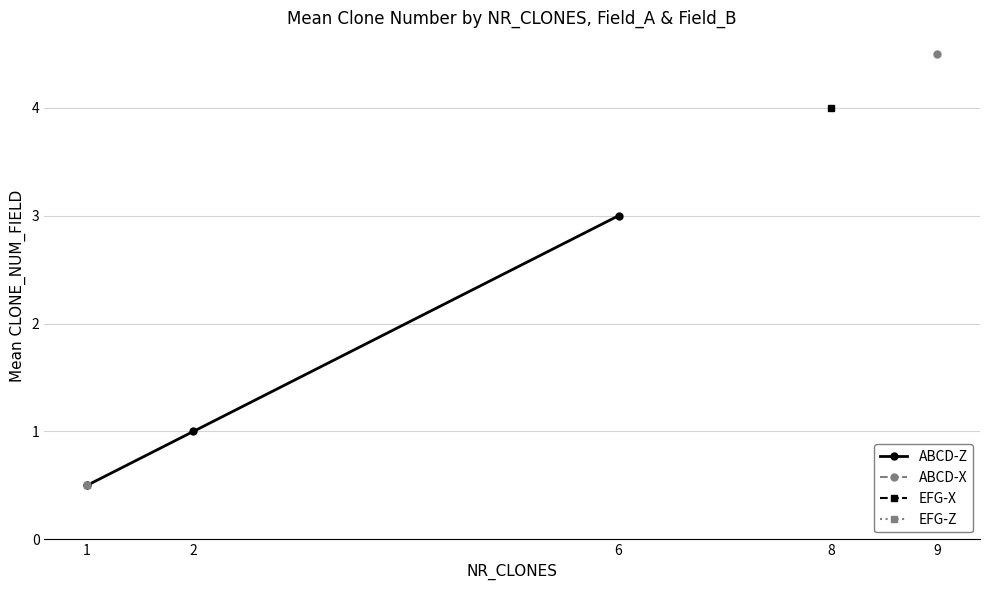

Is it true that the value at 2 is 0.6?

False